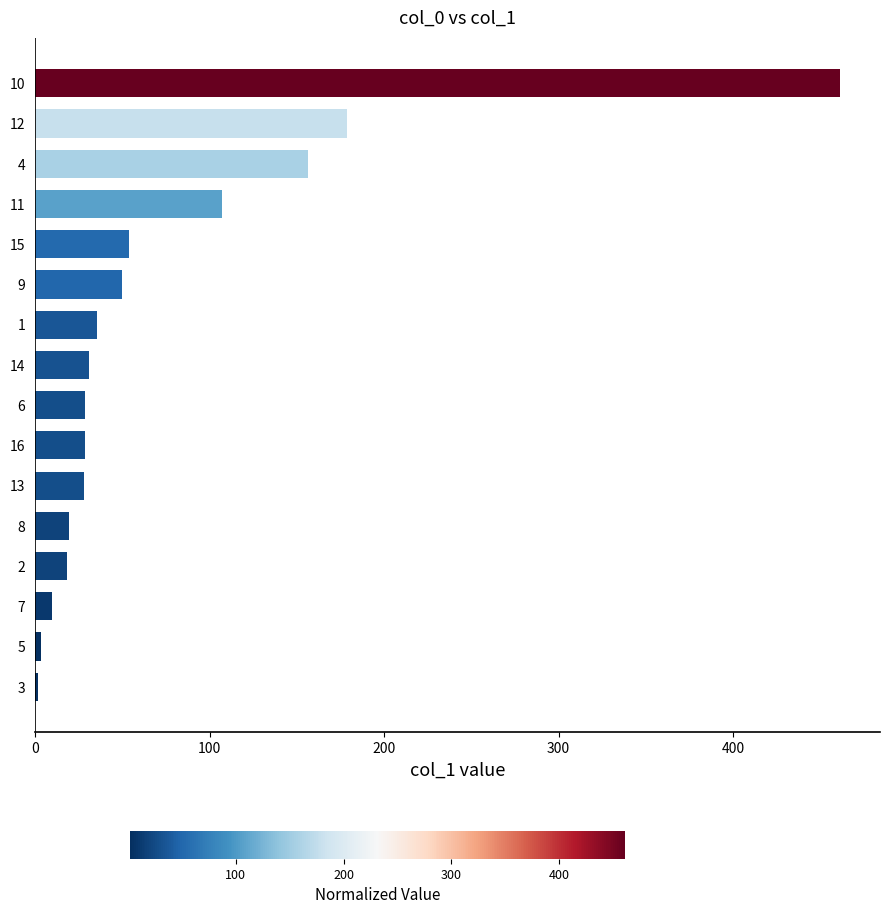

How many series are shown in this chart?

1